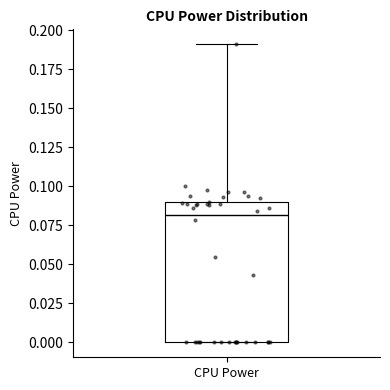

Where does the upper whisker of the box for CPU Power end on the y-axis? The values are not printed on the chart, so give them approximately, as read against the axis.

0.19